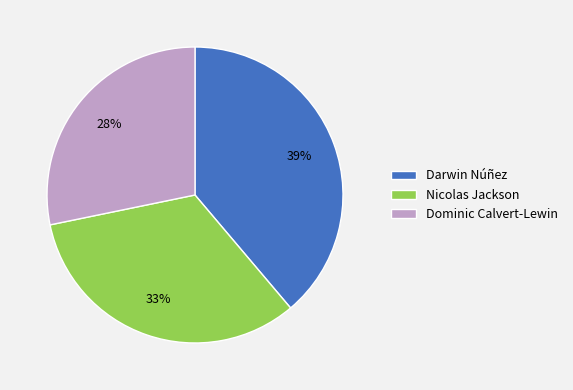

Does any single category account for the majority?

No